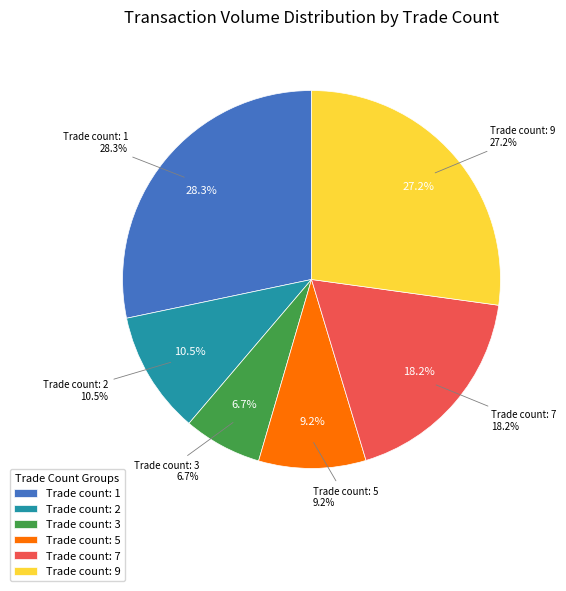

Is 7 the majority of the pie?

No